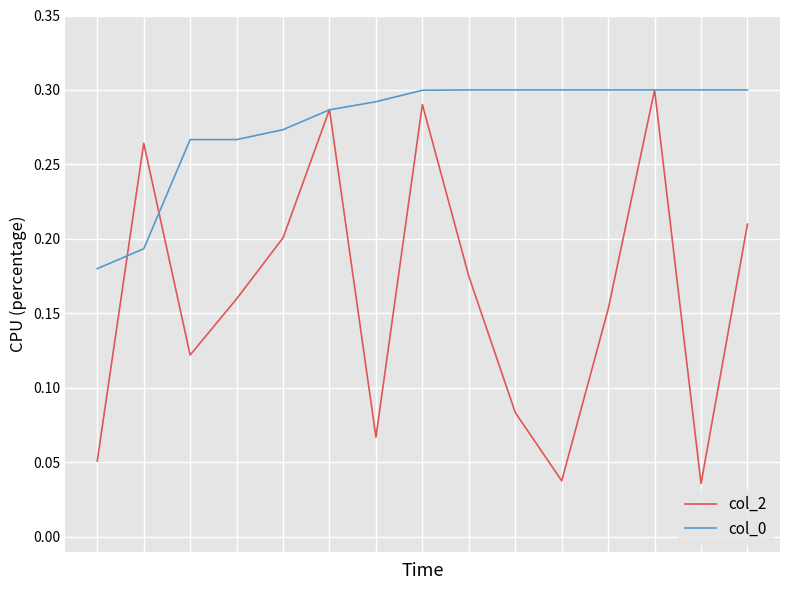

Reading right to left, extract all data points from this chart.

col_2: 0.2	0.0	0.3	0.2	0.0	0.1	0.2	0.3	0.1	0.3	0.2	0.2	0.1	0.3	0.1
col_0: 0.3	0.3	0.3	0.3	0.3	0.3	0.3	0.3	0.3	0.3	0.3	0.3	0.3	0.2	0.2